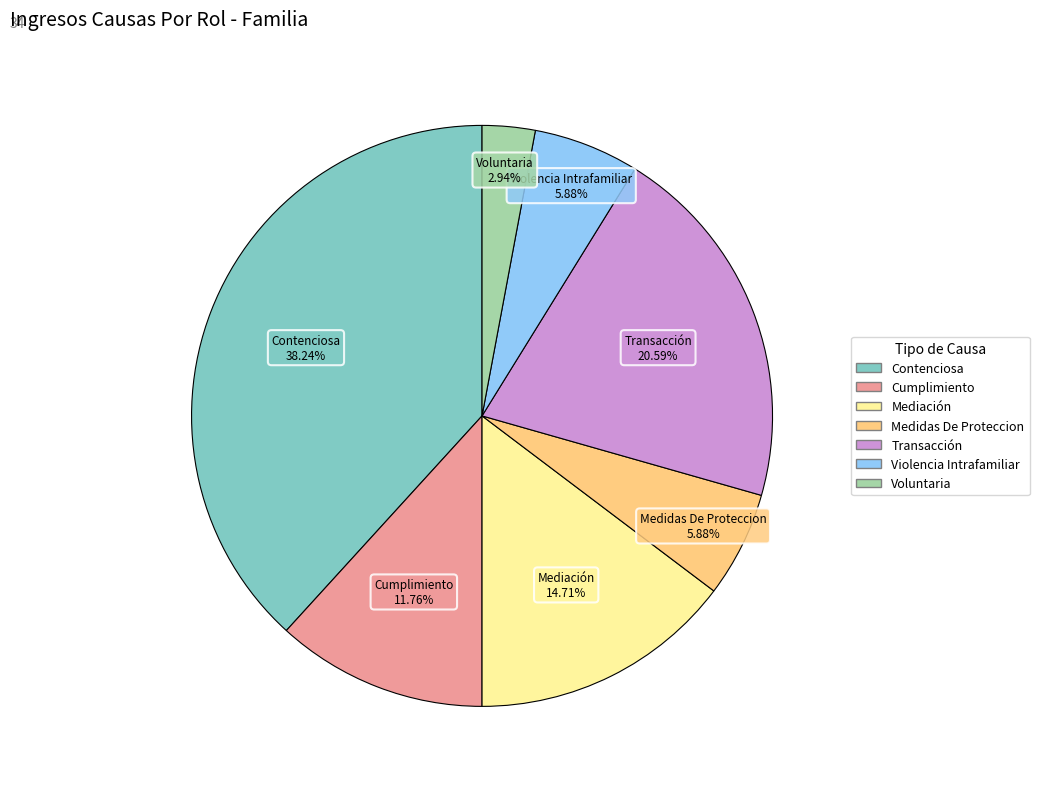

Does any single category account for the majority?

No